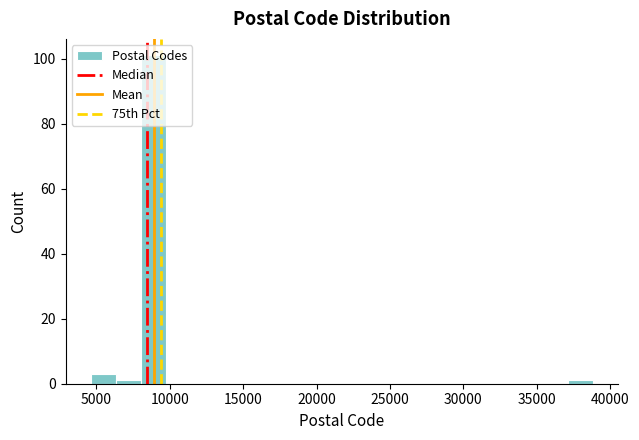

Around what value on the x-axis is the tallest bar? Give the approximate position of its centre, as read against the axis.

9000